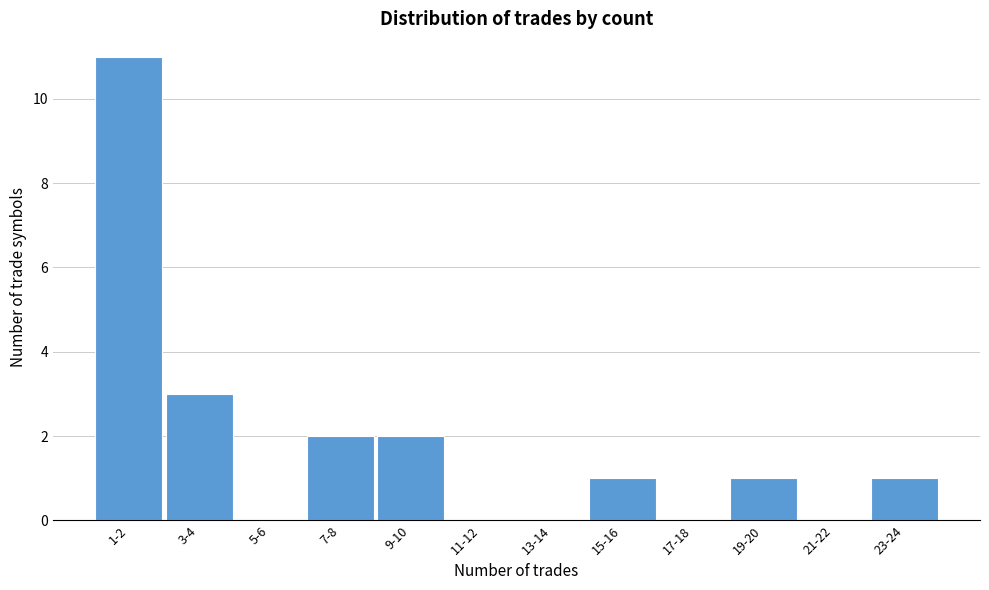

Reading right to left, what are all the values shown in this chart?

23-24=1	21-22=0	19-20=1	17-18=0	15-16=1	13-14=0	11-12=0	9-10=2	7-8=2	5-6=0	3-4=3	1-2=11